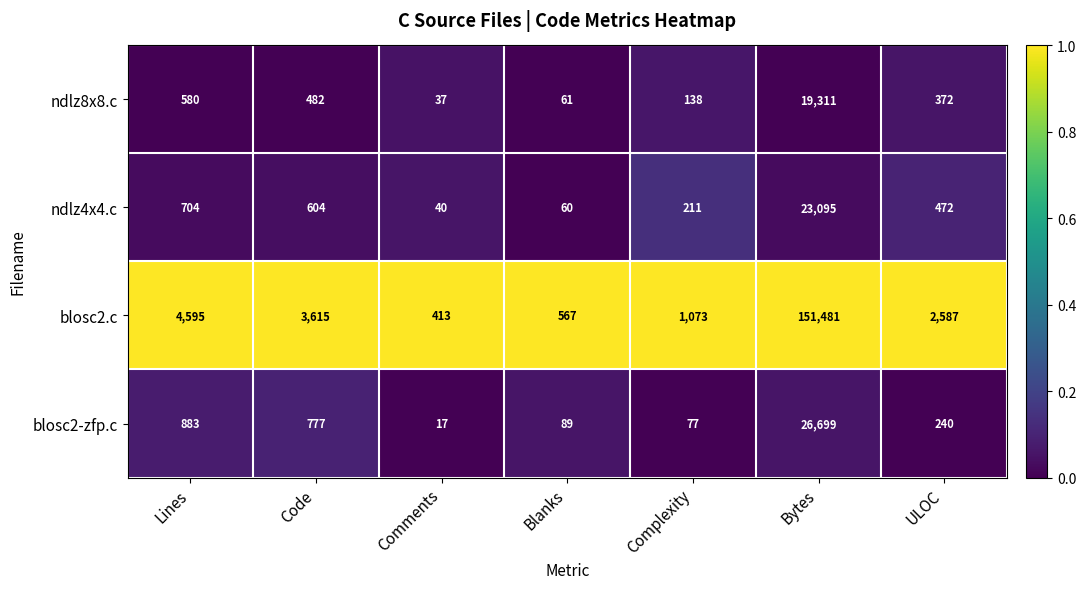

Which series has the largest total across all categories?

blosc2.c